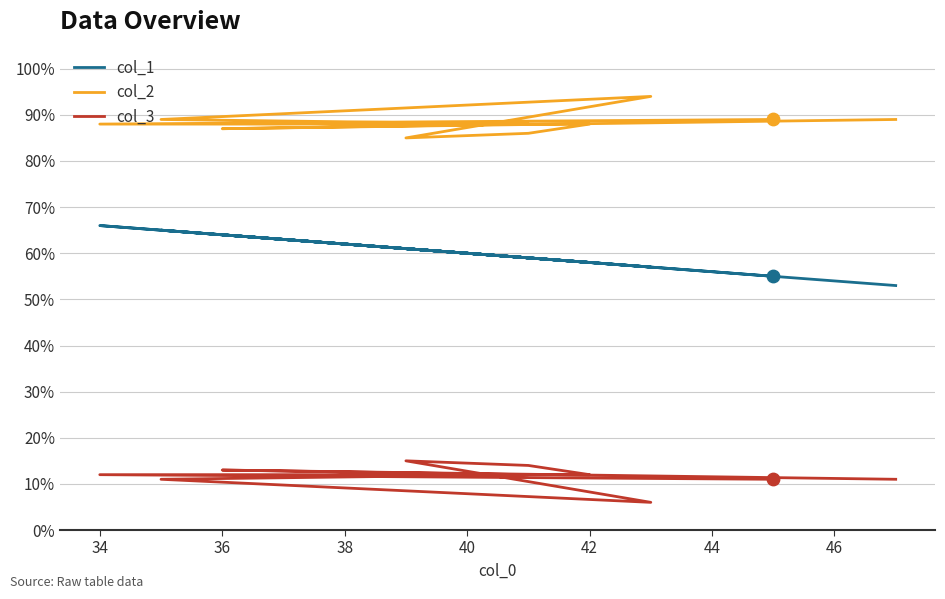

Which series has the largest total across all categories?

col_2